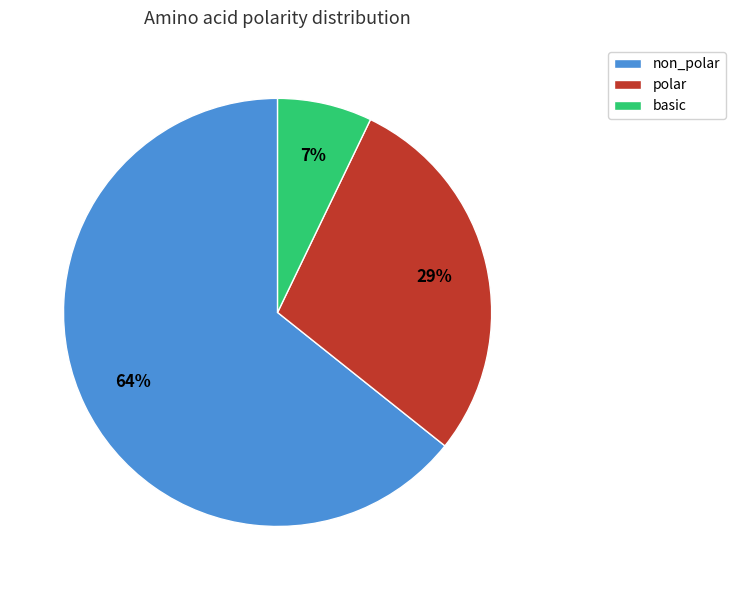

True or false: polar accounts for 29% of the total.

True